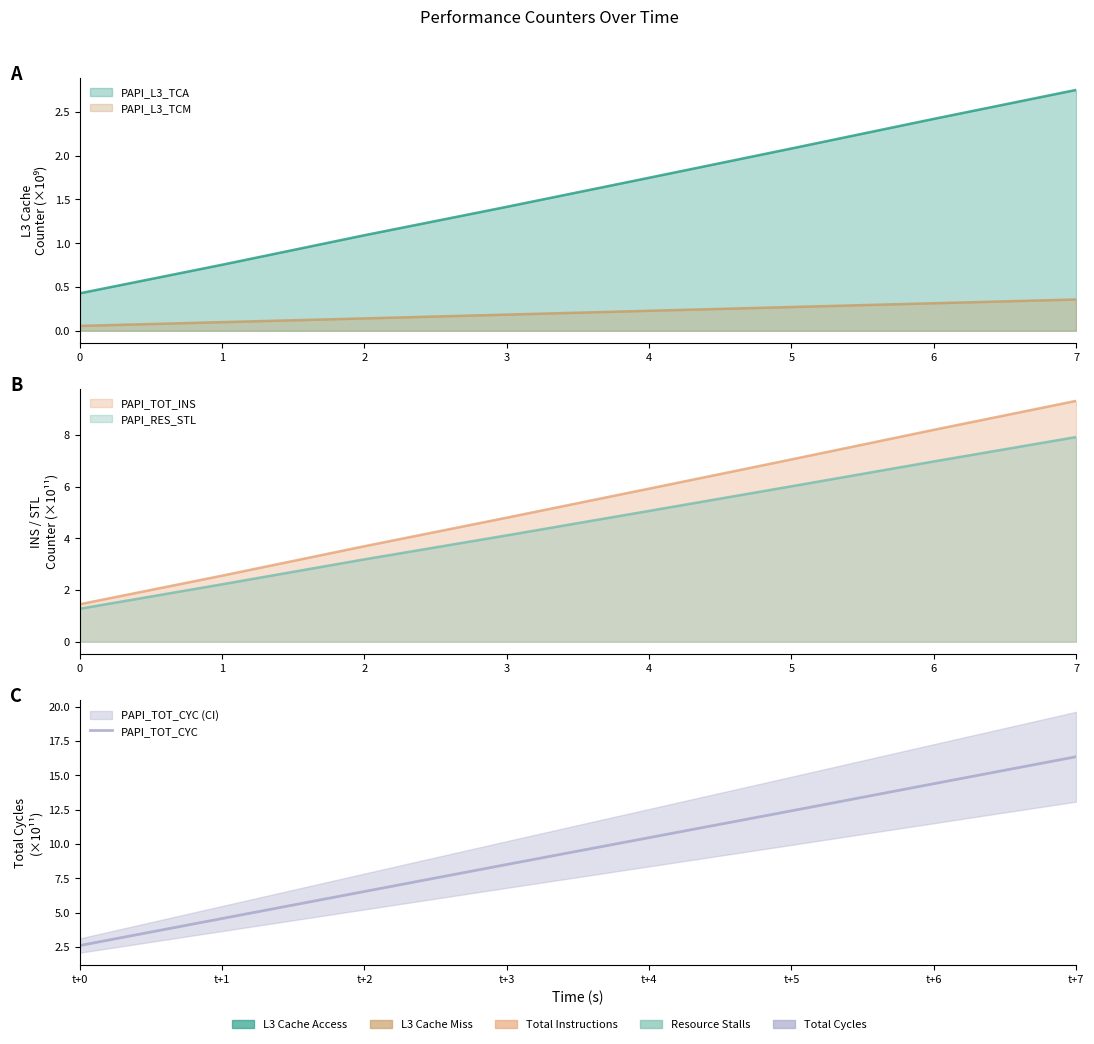

What is the maximum value shown in the chart?

16.4